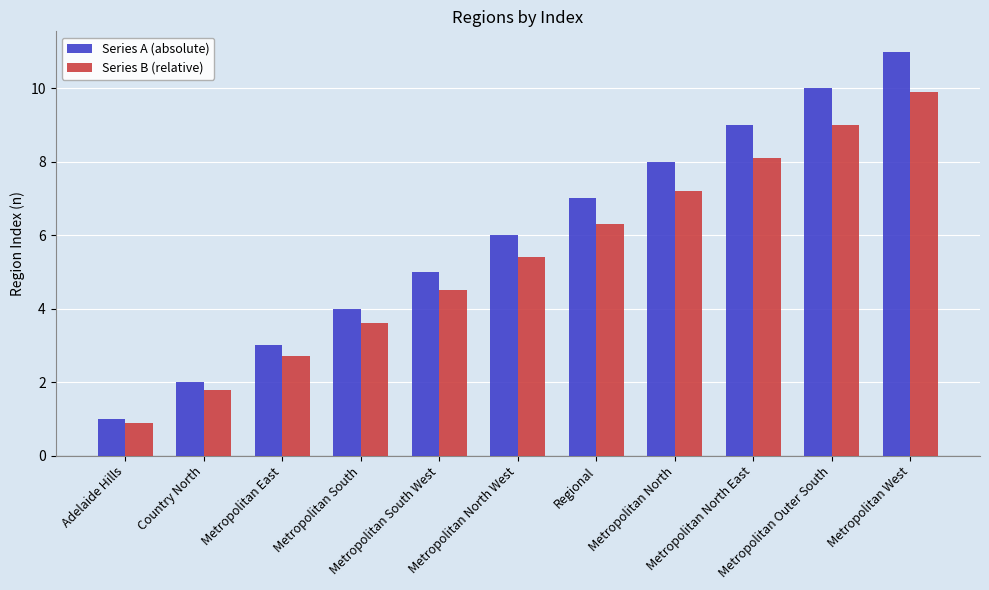

List the series in order of their peak value, highest first.

Series A (absolute), Series B (relative)